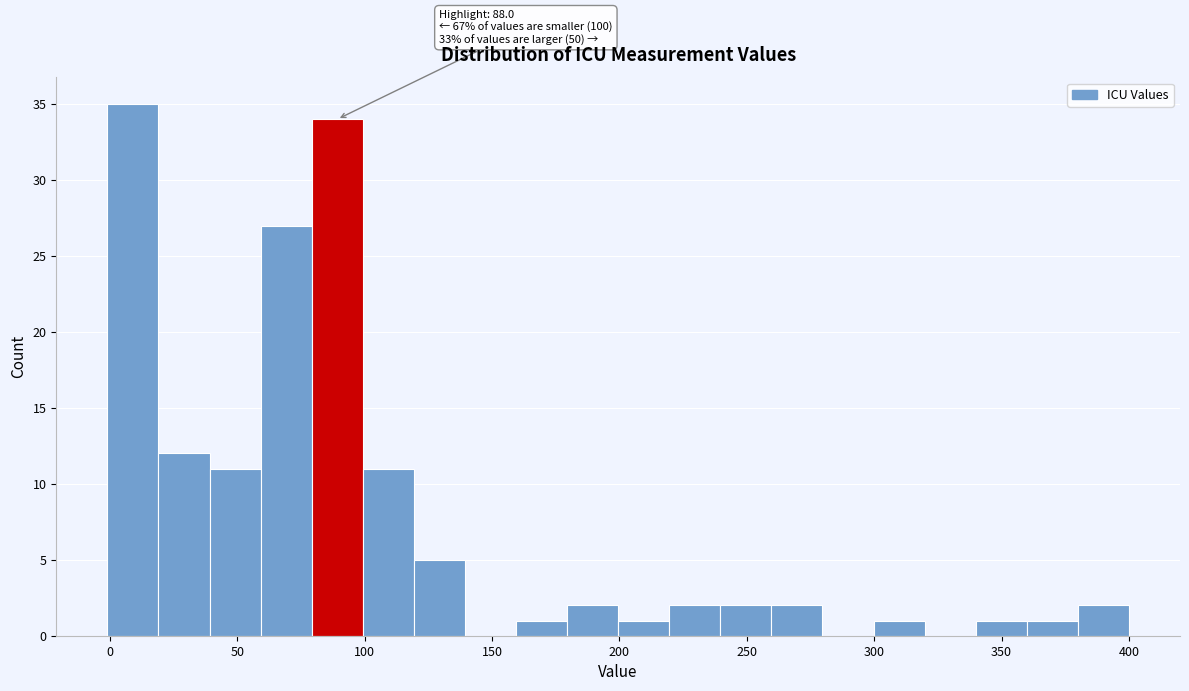

Which range on the x-axis has the tallest bar?

0 to 20